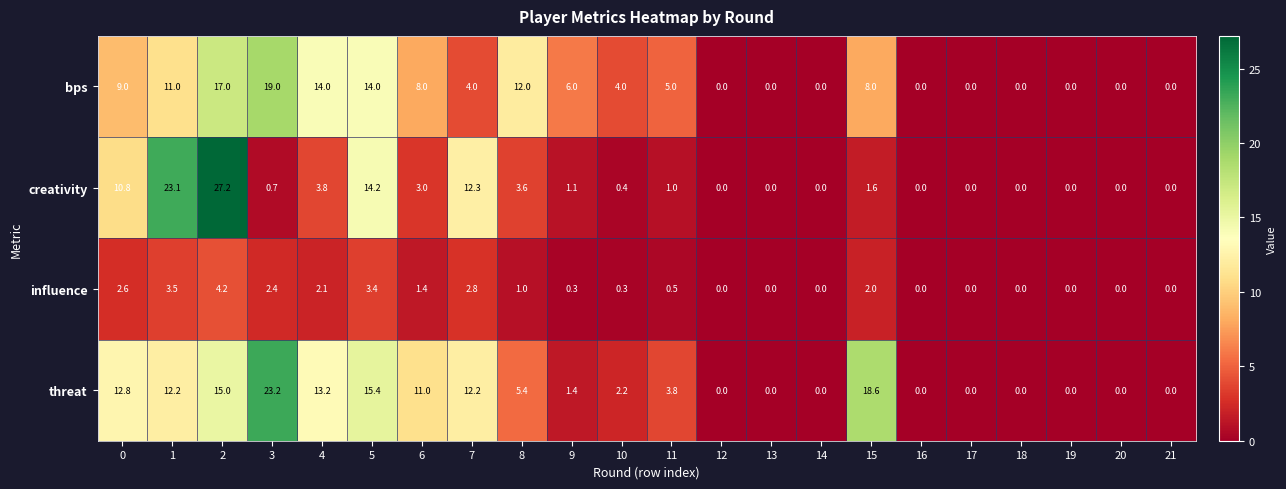

At which category is the sum across all series the highest?

2